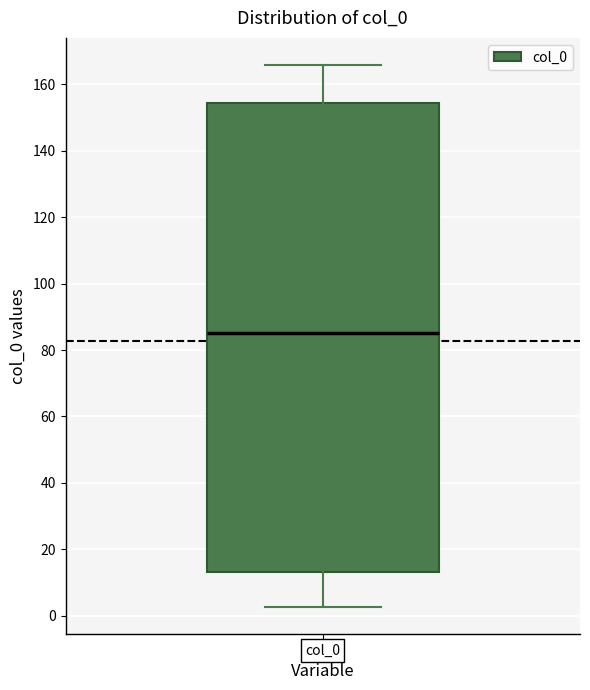

Where does the median line of the box for col_0 sit on the y-axis? The values are not printed on the chart, so give them approximately, as read against the axis.

86